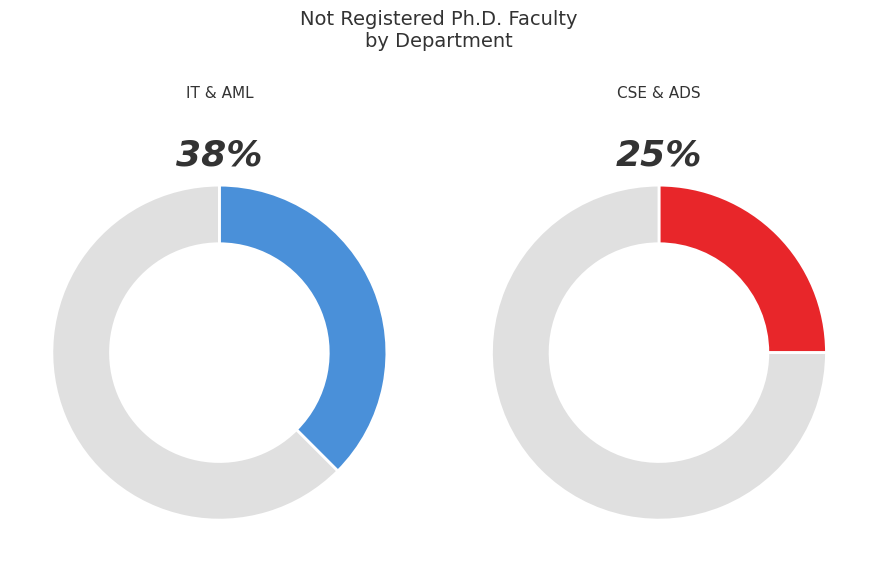

To the nearest percent, what percentage of the pie is CSE & ADS?

25%